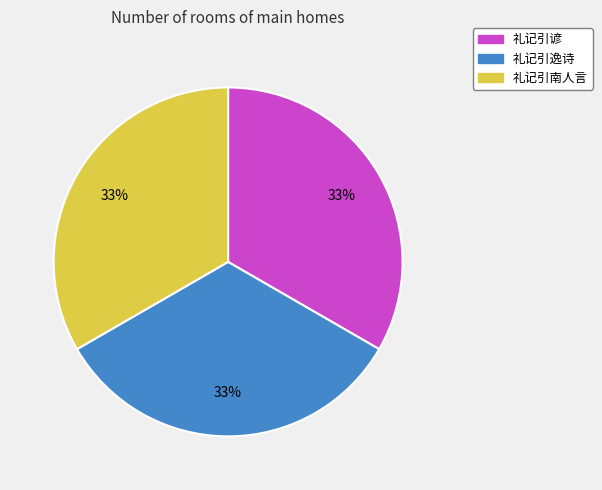

To the nearest percent, what portion does 礼记引南人言 represent?

33%